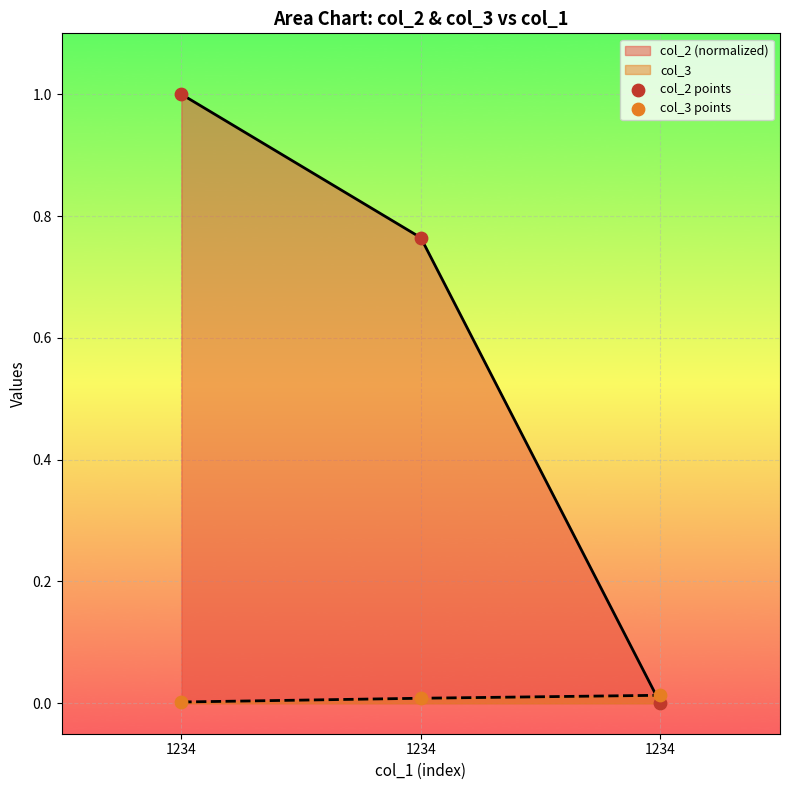

At how many categories does at least one series exceed 0?

3